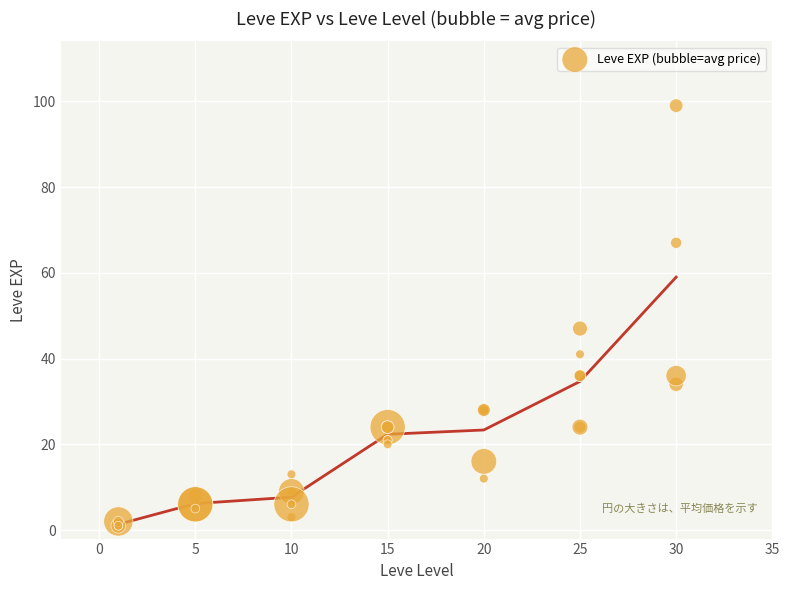

What Y value in the scatter plot is closest to 50?

47